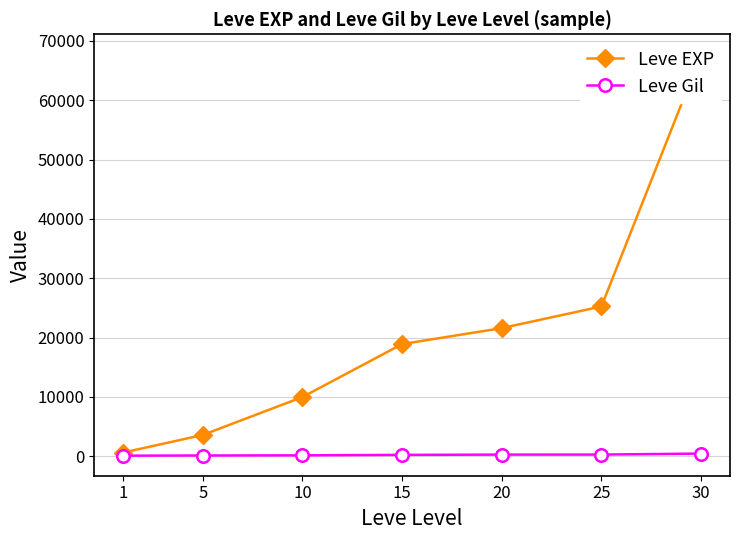

Count the number of categories in the chart.

7